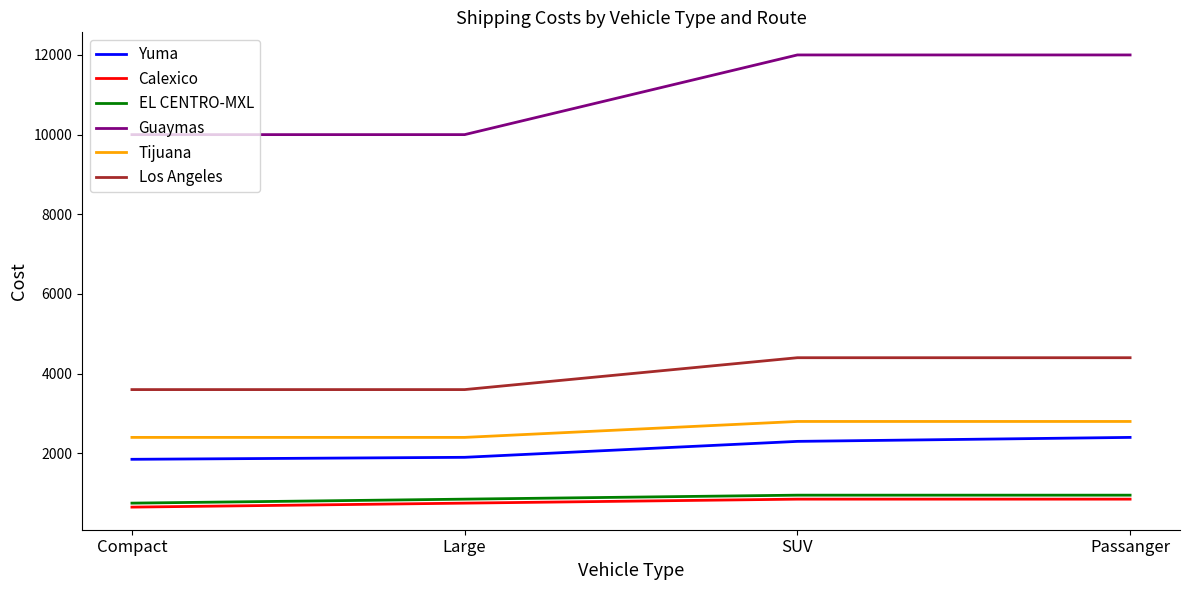

Rank the series by their maximum value, from highest to lowest.

Guaymas, Los Angeles, Tijuana, Yuma, EL CENTRO-MXL, Calexico